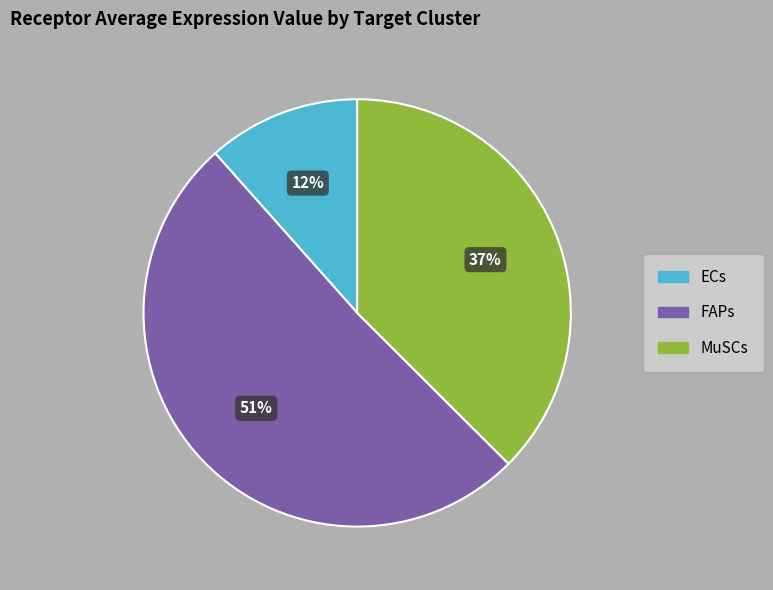

Which category accounts for the majority?

FAPs